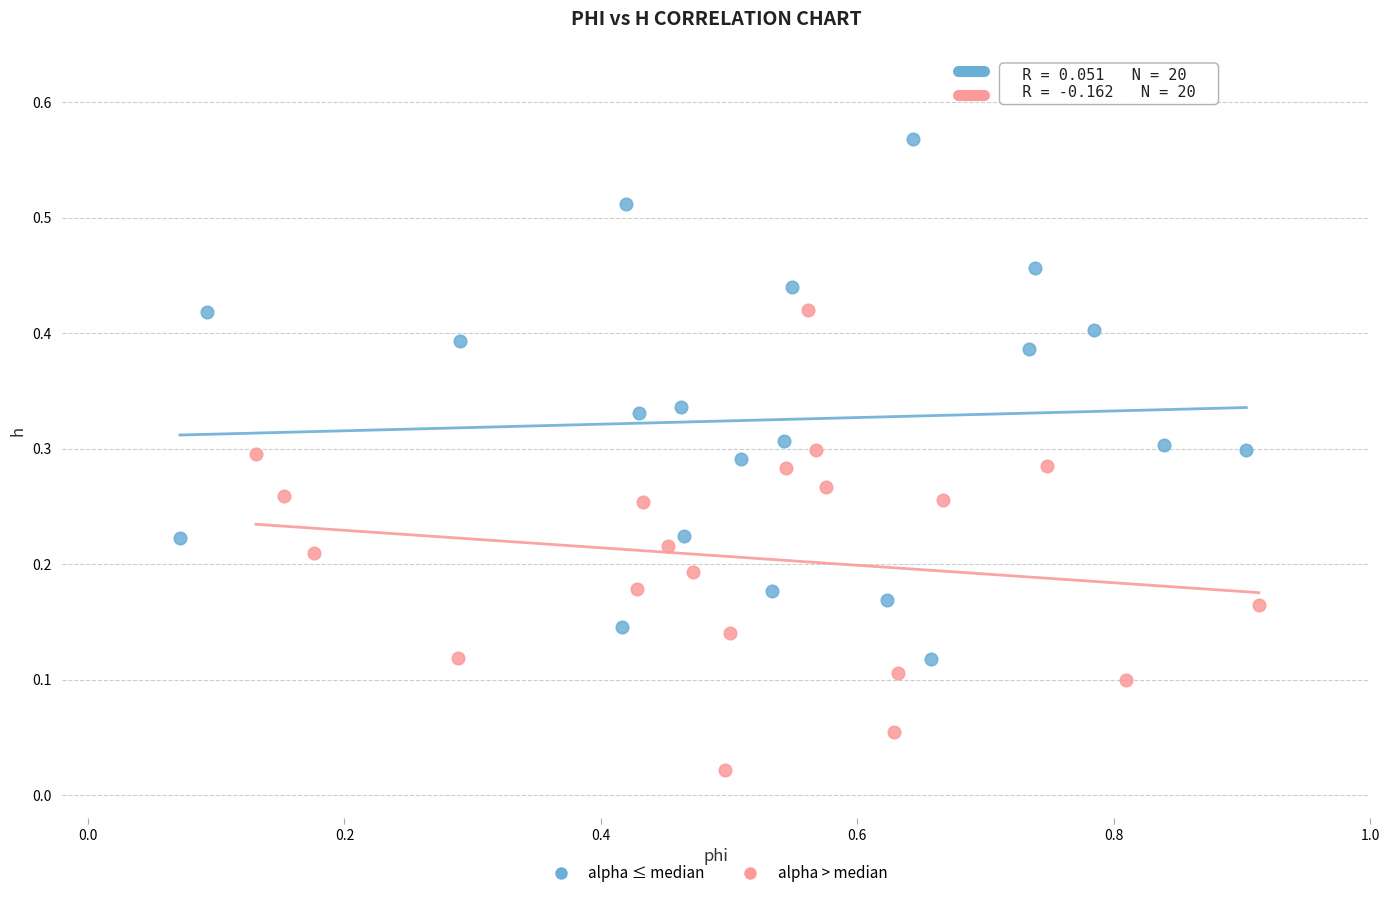

Which series reaches the minimum Y coordinate?

alpha > median